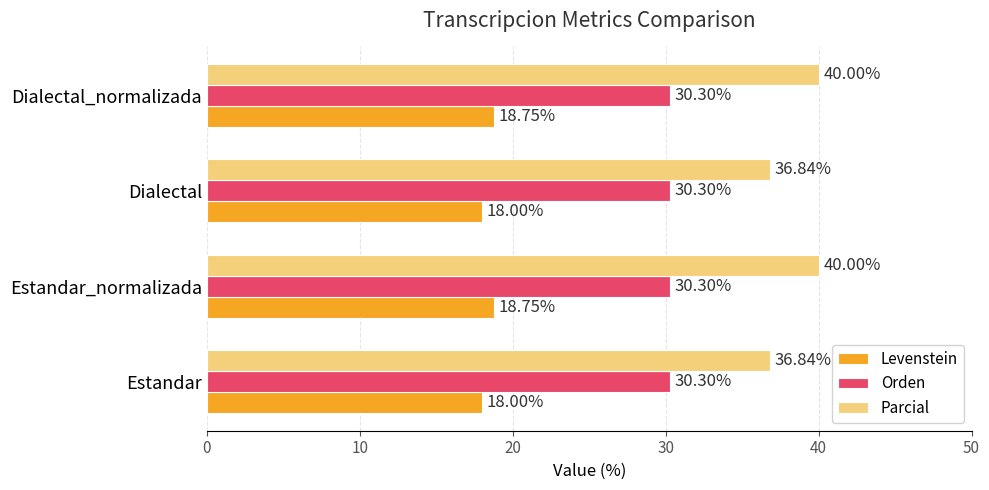

List the series in order of their overall mean, lowest first.

Levenstein, Orden, Parcial